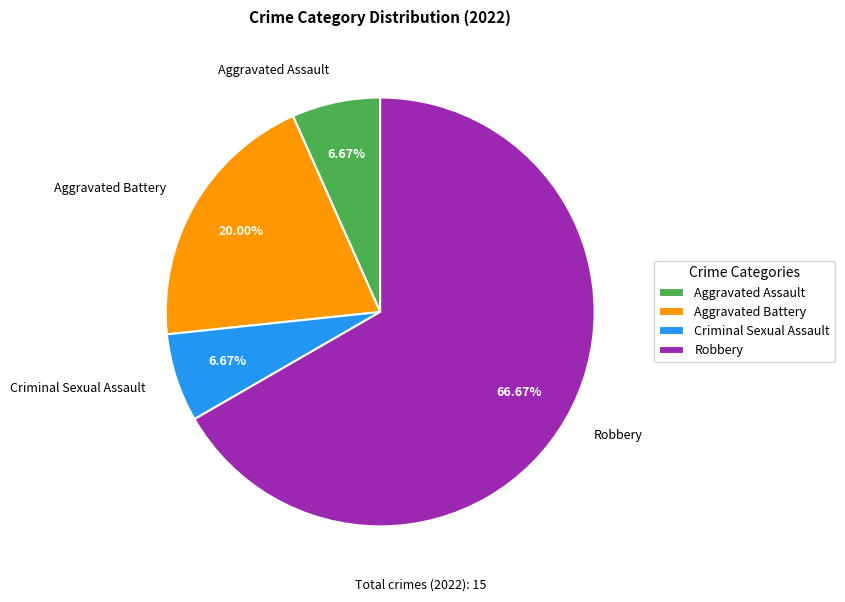

The Criminal Sexual Assault slice represents 7% of the pie. True or false?

True